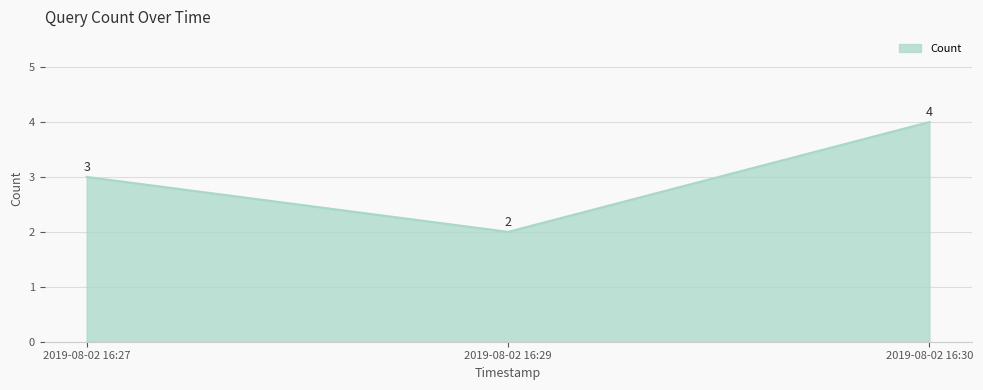

What is the sum of all values?

9